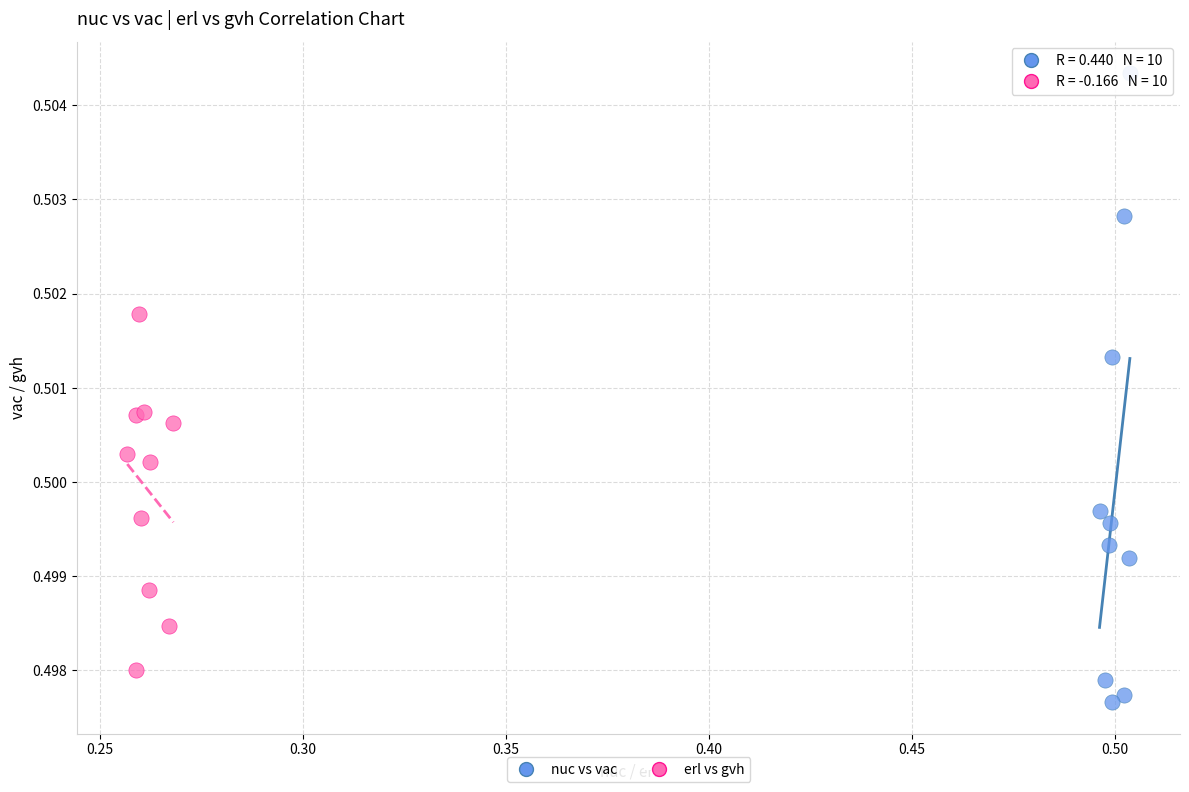

Which series contains the highest Y value?

nuc vs vac